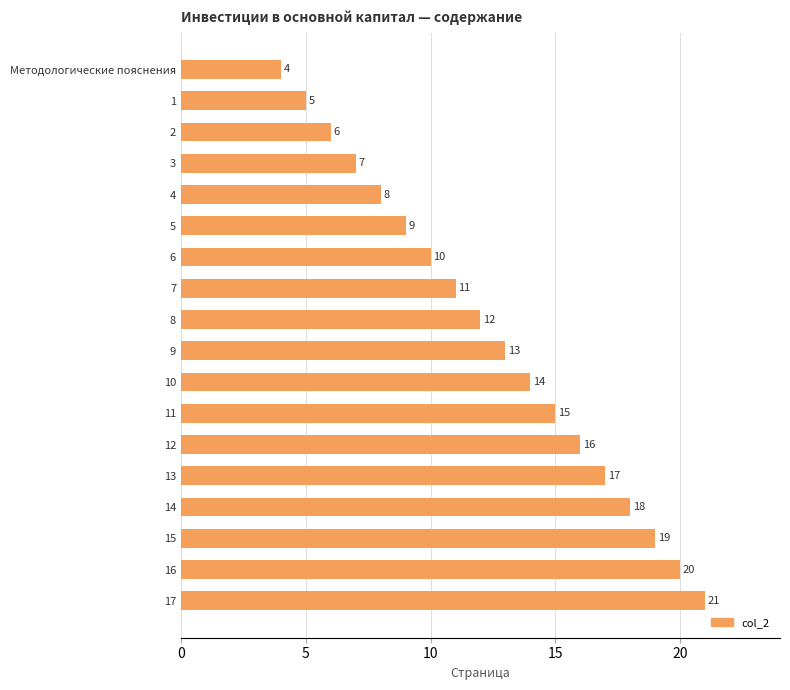

Read the value at 6.

10